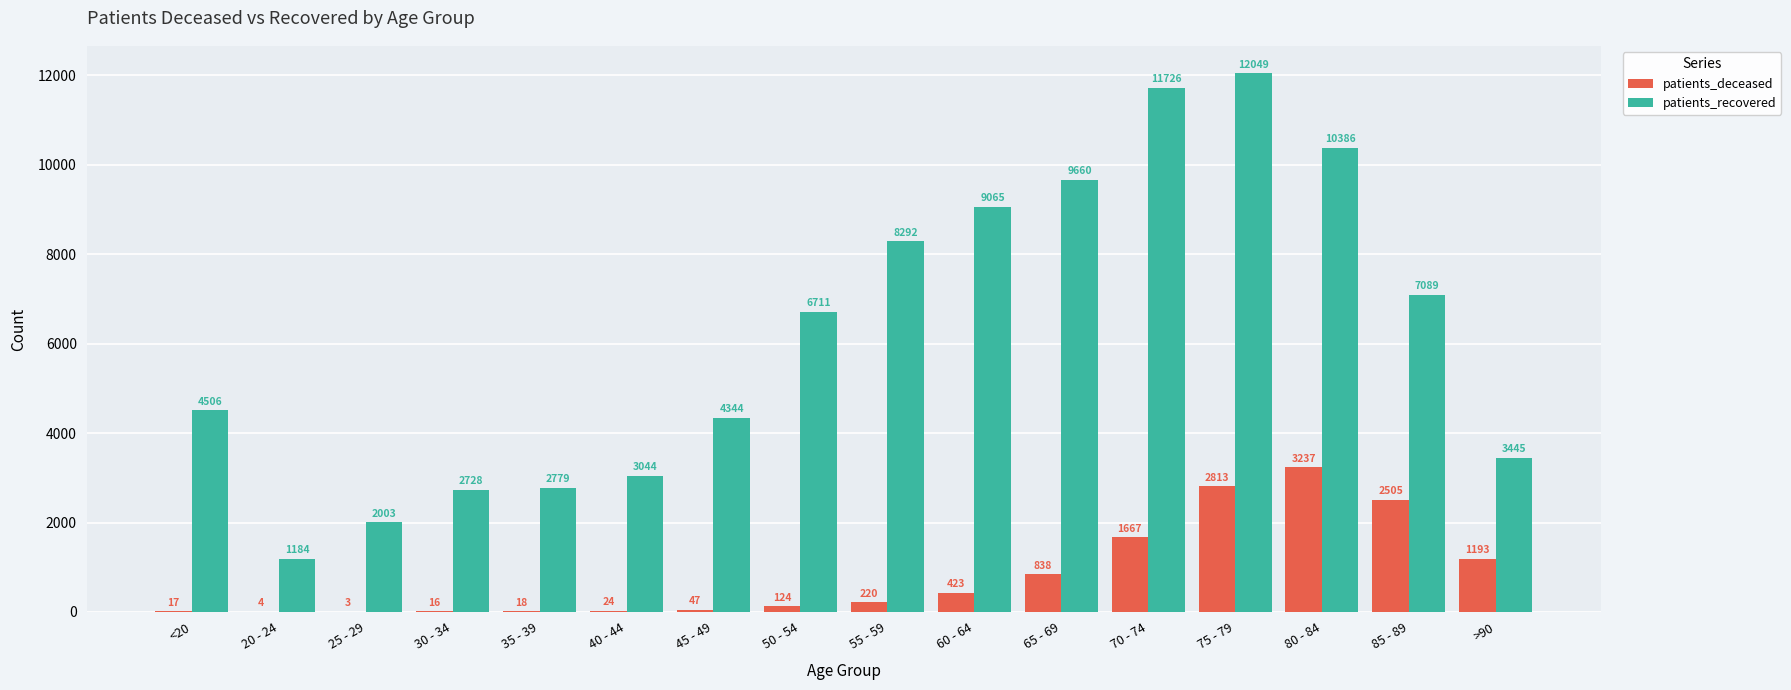

What is the maximum value shown in the chart?

12049